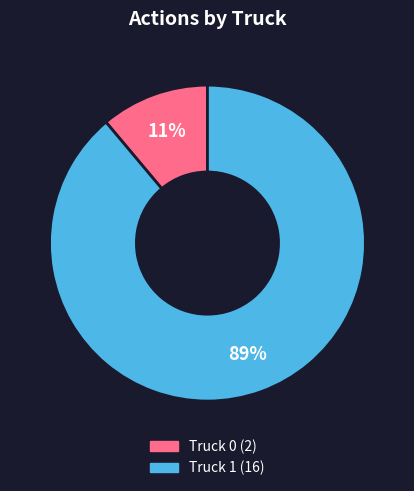

The Truck 0 slice represents 2% of the pie. True or false?

False